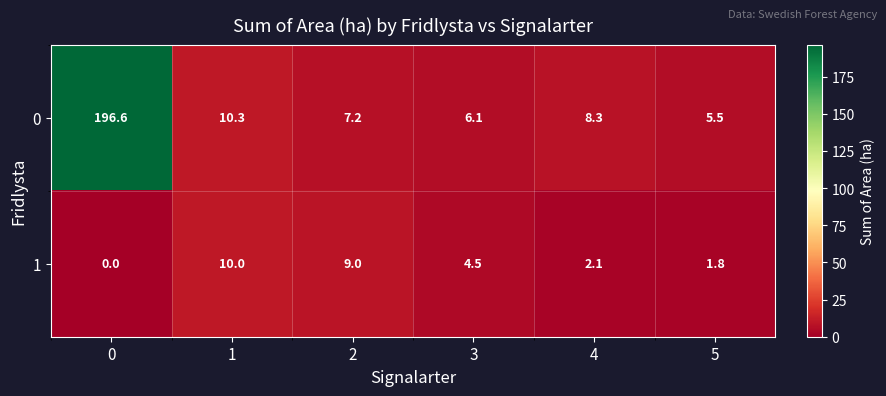

What is the spread (max minus min) of values at 4?

6.2